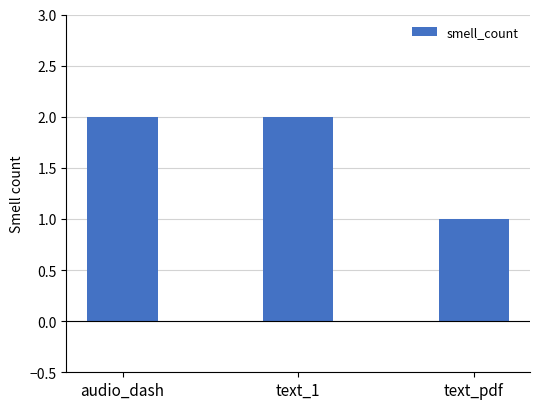

Approximately how many times larger is the value at text_1 compared to audio_dash?

1.0